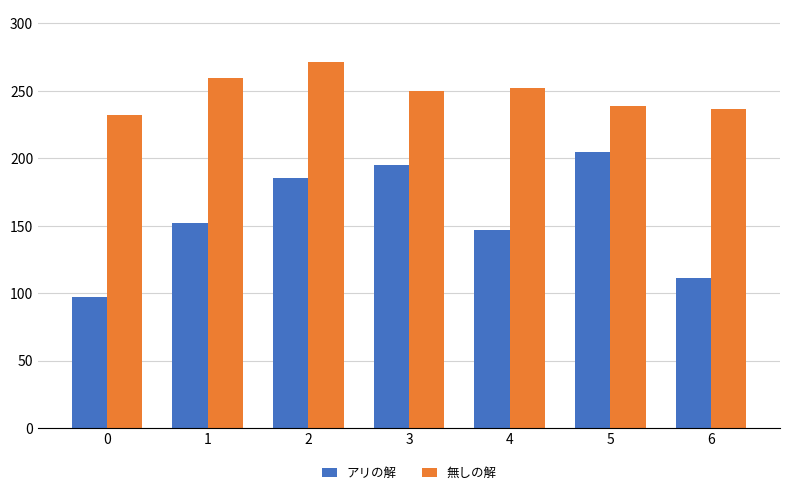

Reading right to left, list all the values displayed in this chart.

アリの解: 111.3	205.0	147.1	195.2	185.8	152.1	97.6
無しの解: 236.5	239.1	252.3	250.2	271.6	259.9	232.5